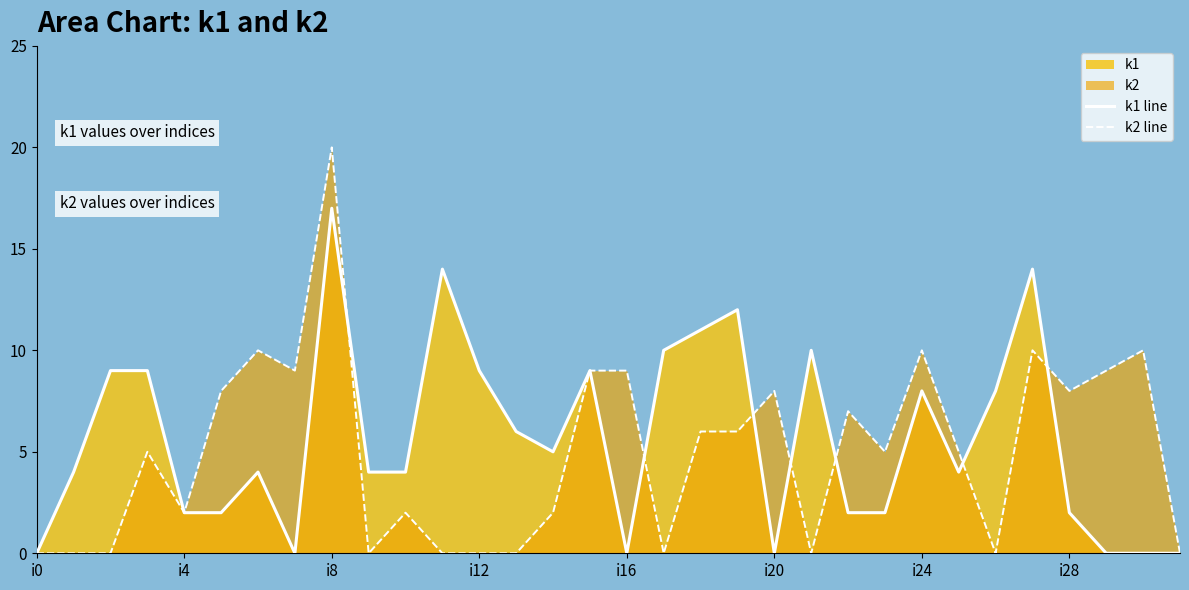

What is the total value across all series at i28?

10